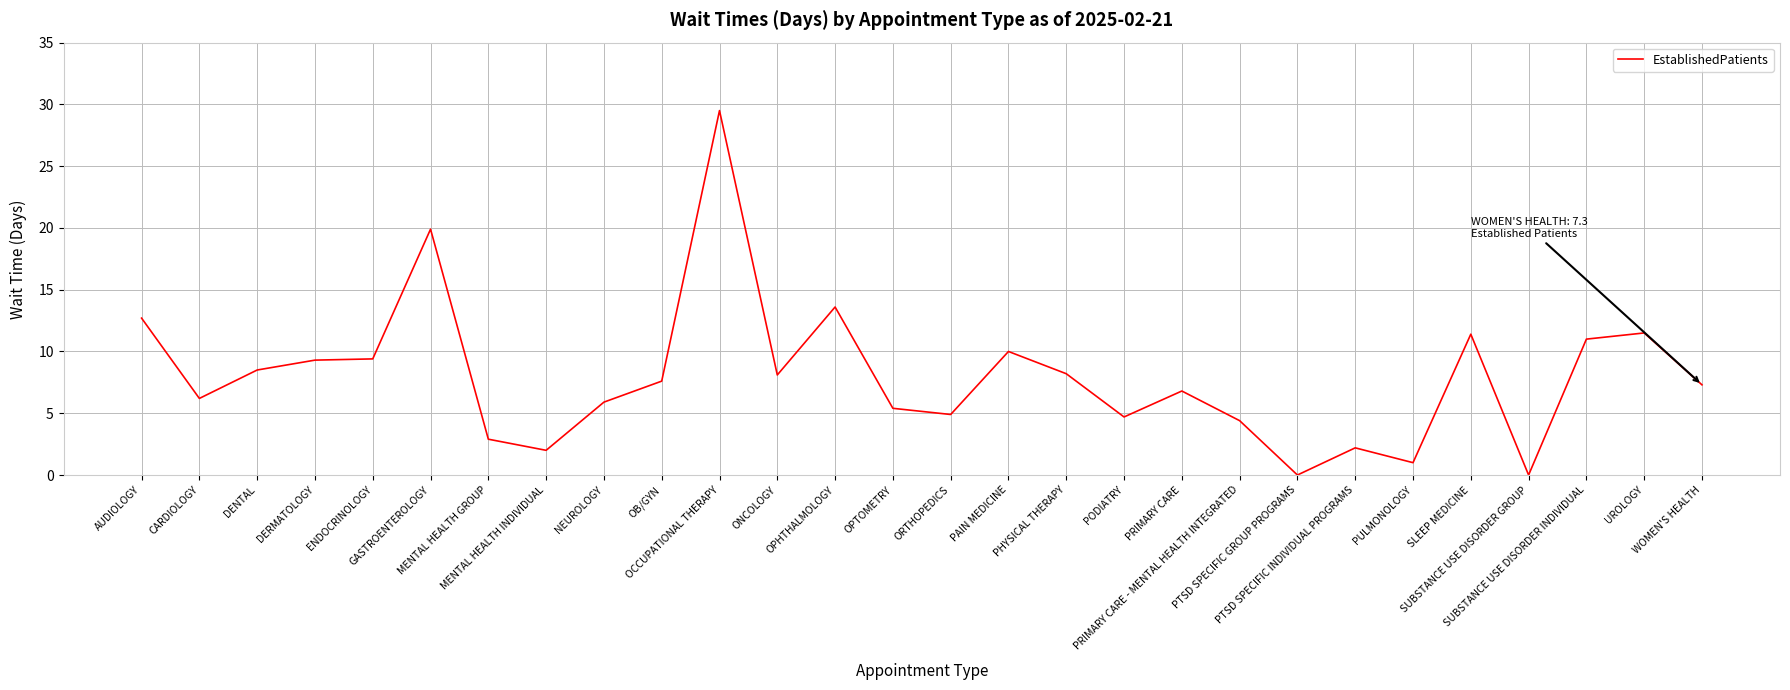

What is the approximate value at PODIATRY?

4.7